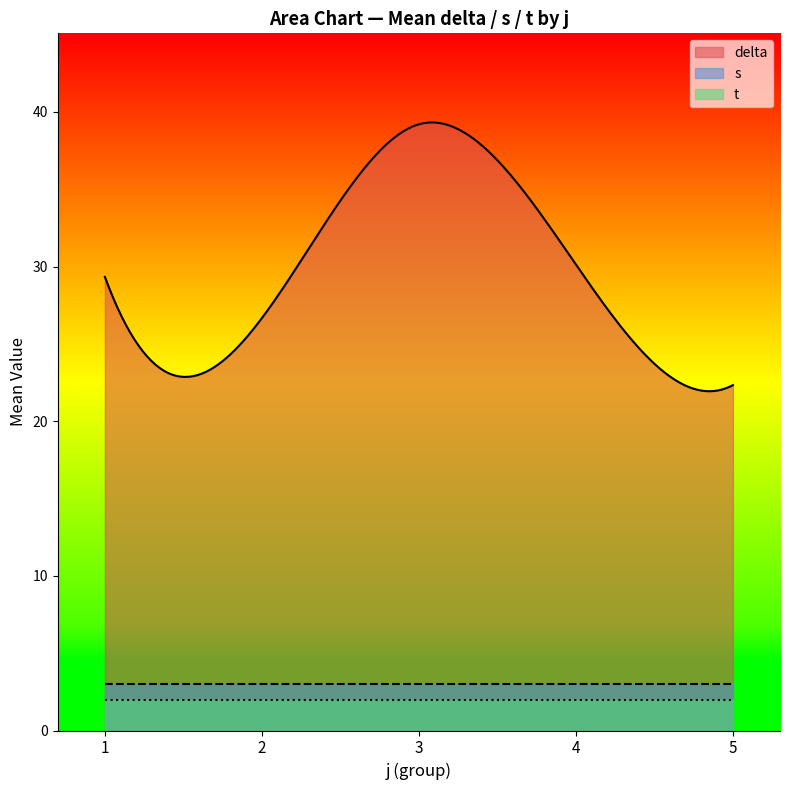

Count the number of data series in this chart.

3